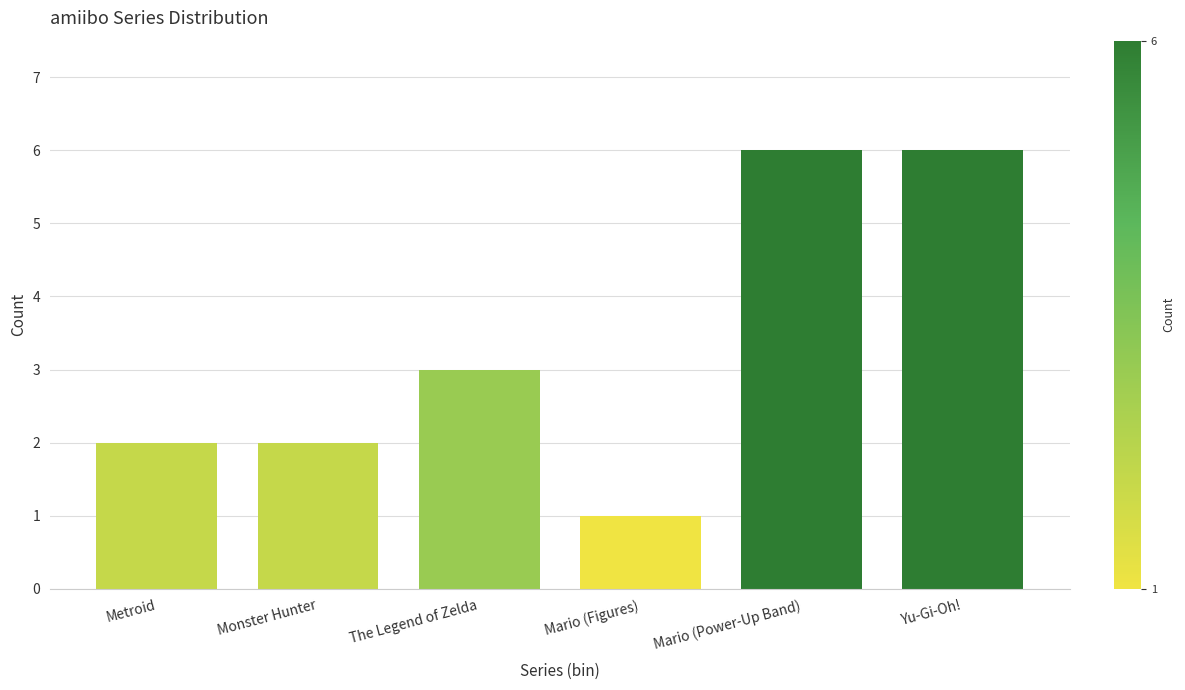

Reading left to right, list all the values displayed in this chart.

Metroid=2	Monster Hunter=2	The Legend of Zelda=3	Mario (Figures)=1	Mario (Power-Up Band)=6	Yu-Gi-Oh!=6